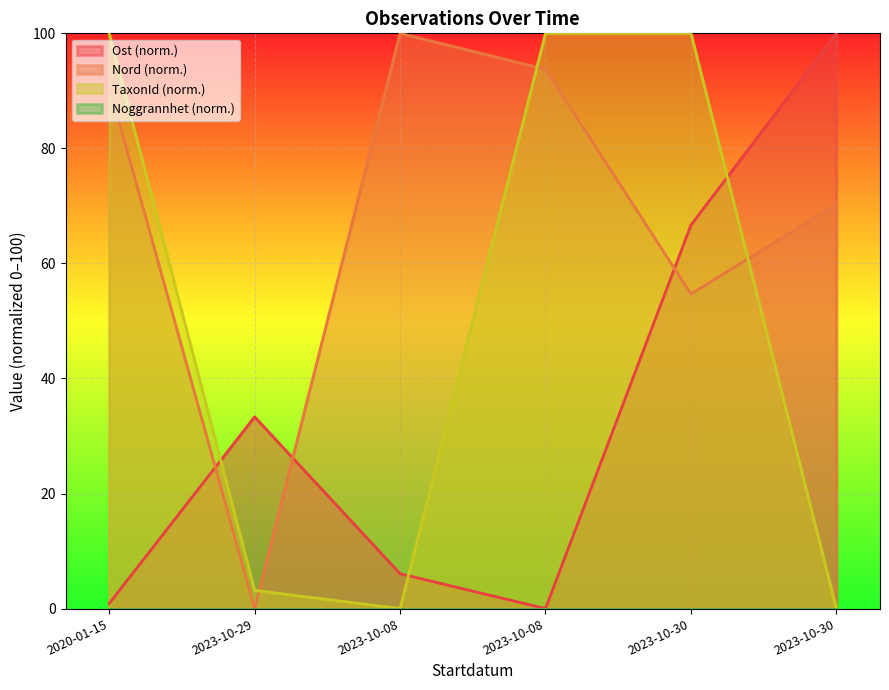

What is the label of the 1st point from the left?

2020-01-15